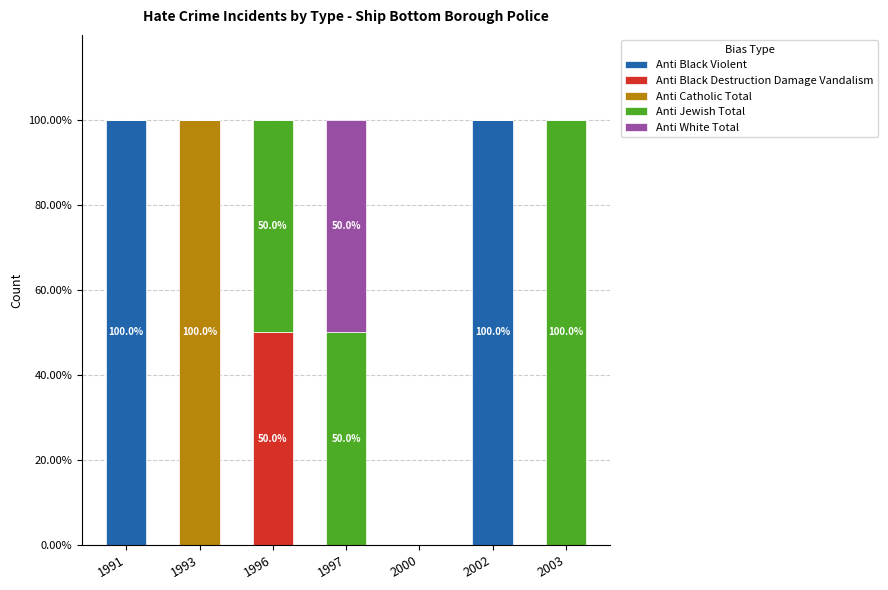

What is the highest value of the Anti Black Violent series?

100